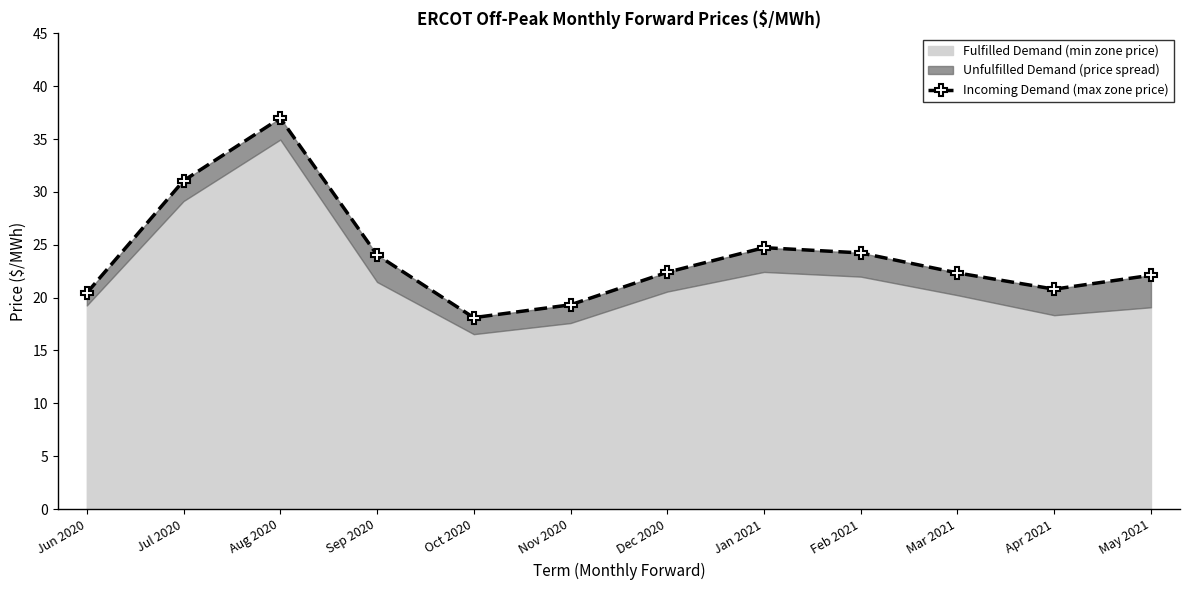

What is the difference between the second highest and second lowest values?

11.7